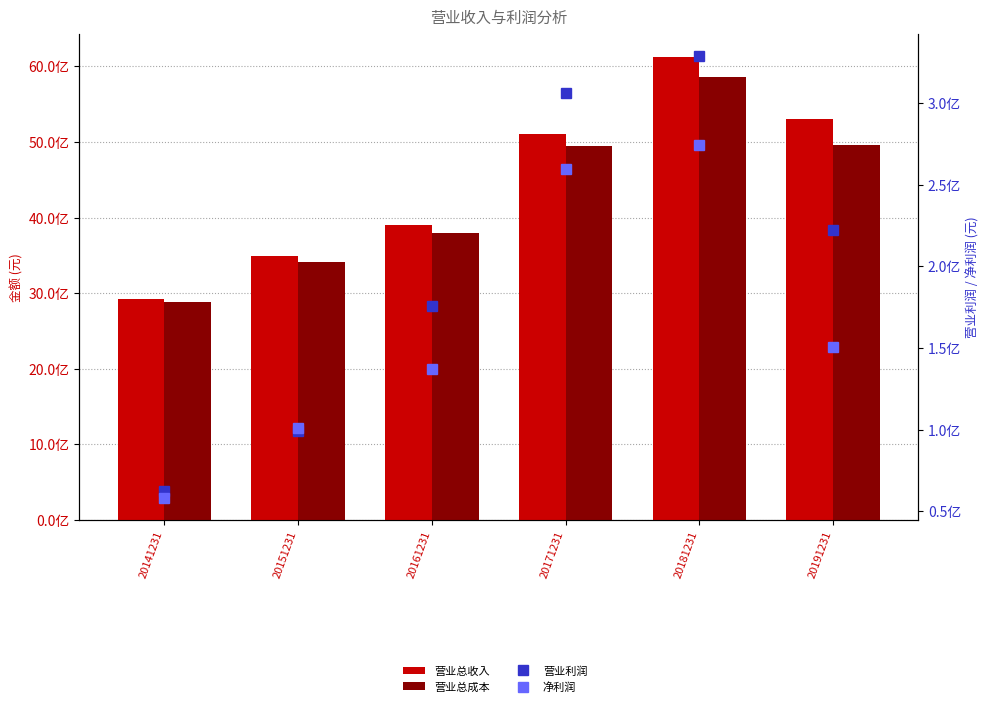

How many values in the 营业总成本 series are below 4945629342?

3